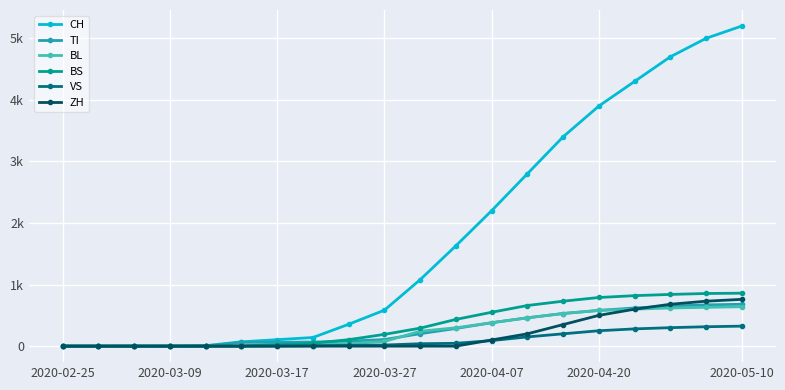

Does the chart display data point markers on the line(s)?

Yes